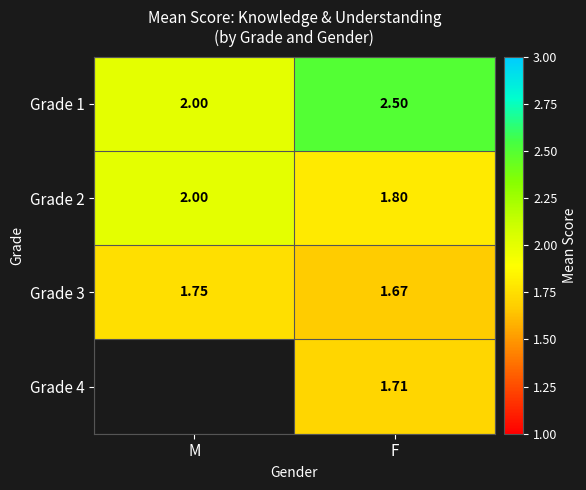

How many values in the Grade 1 series exceed 2?

1